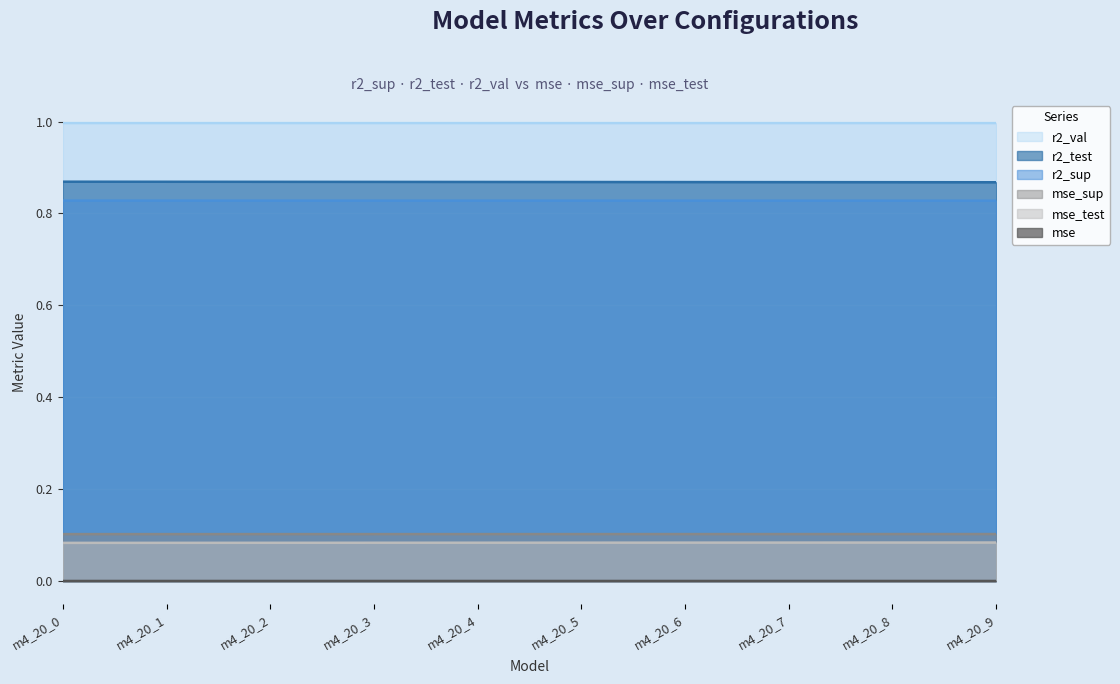

What is the greatest value displayed?

1.0